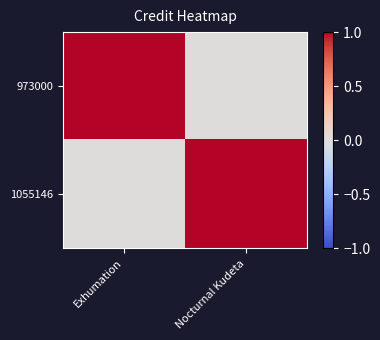

Reading right to left, extract all data points from this chart.

973000: Nocturnal Kudeta=0	Exhumation=1
1055146: Nocturnal Kudeta=1	Exhumation=0